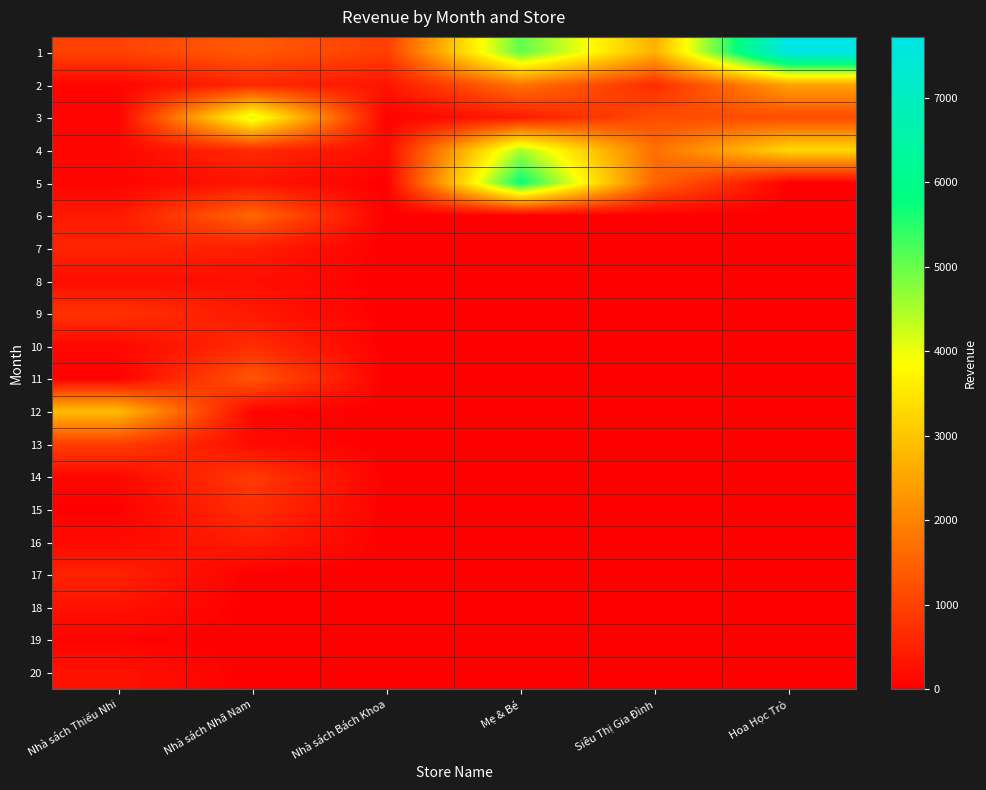

Which has a higher value, Nhà sách Thiếu Nhi or Nhà sách Bách Khoa?

Nhà sách Thiếu Nhi